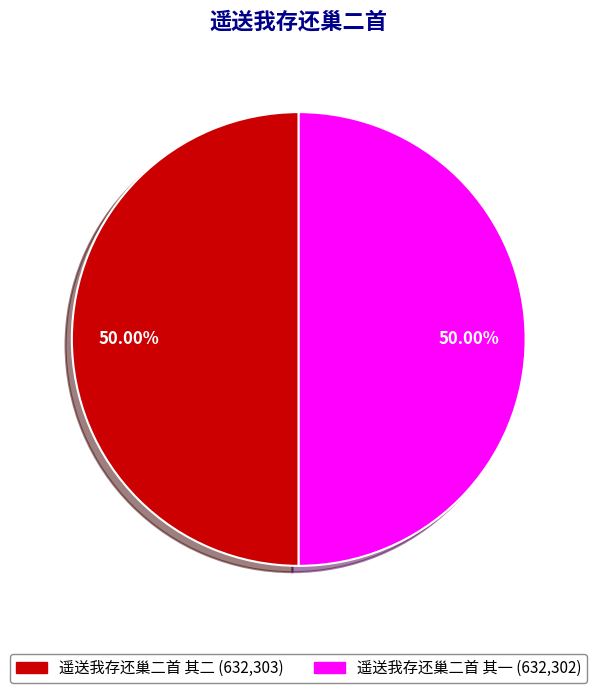

The 遥送我存还巢二首 其二 slice represents 50% of the pie. True or false?

True